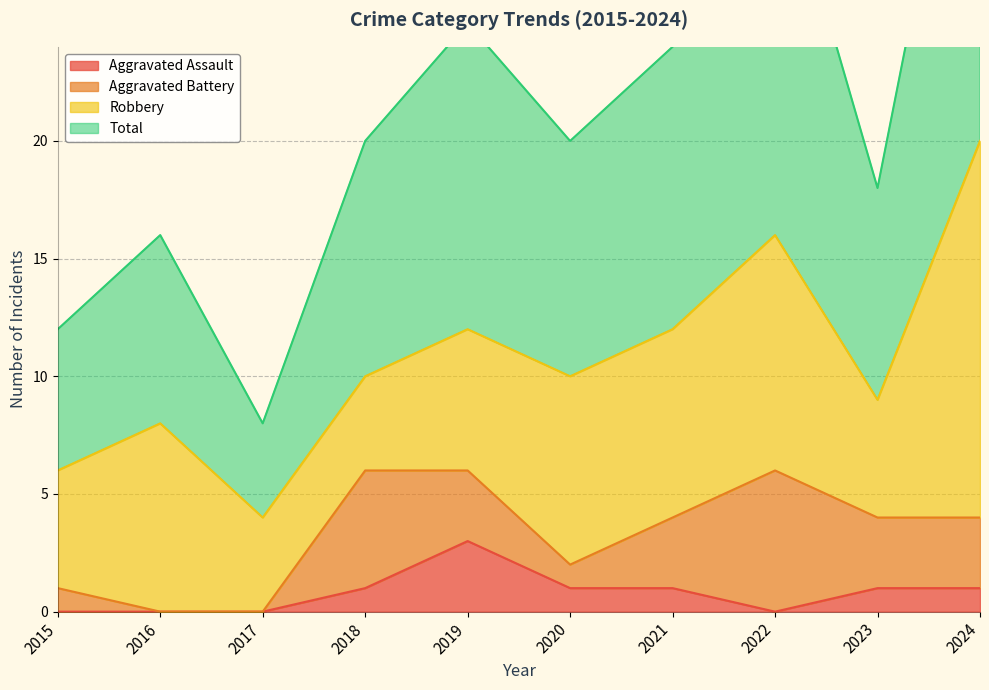

At which label does Aggravated Assault reach its minimum?

2015